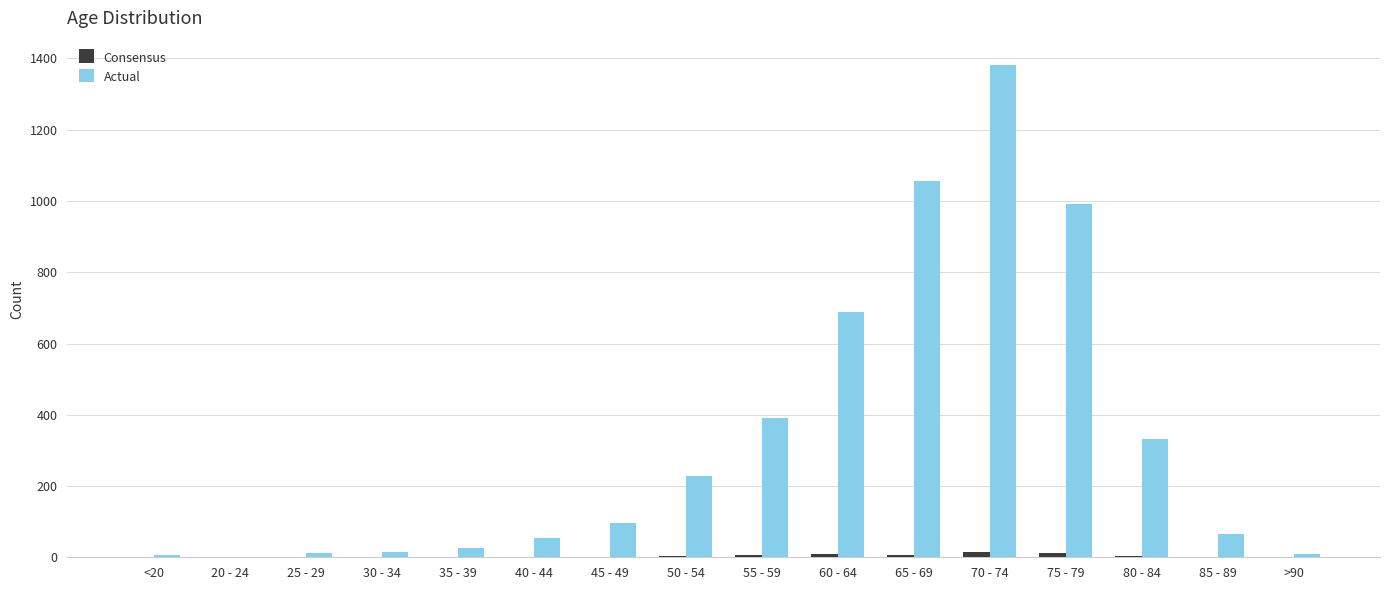

What is the difference between the Actual values at 50 - 54 and 75 - 79?

766